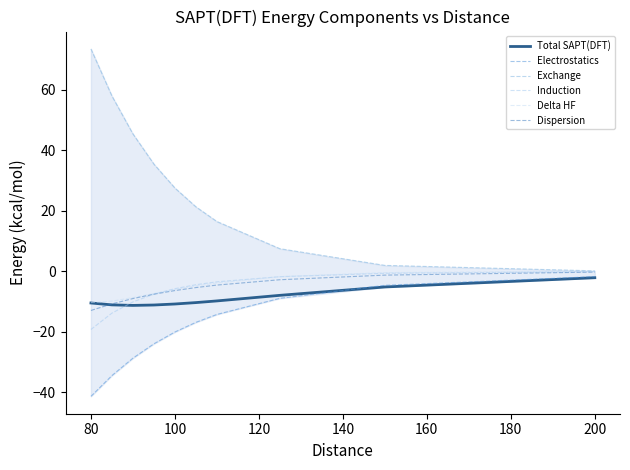

True or false: Exchange has more than 1 points higher than both neighbors.

False